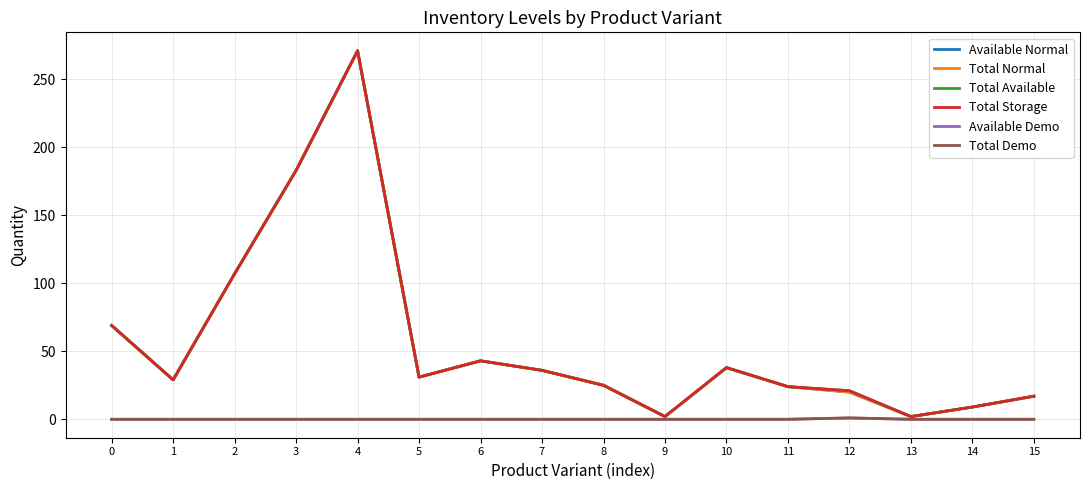

How many lines are shown in the chart?

6